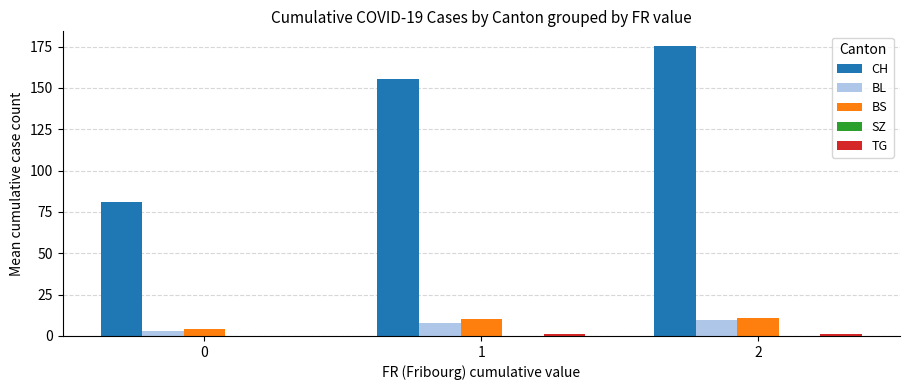

What is the sum of all BS values?

25.3